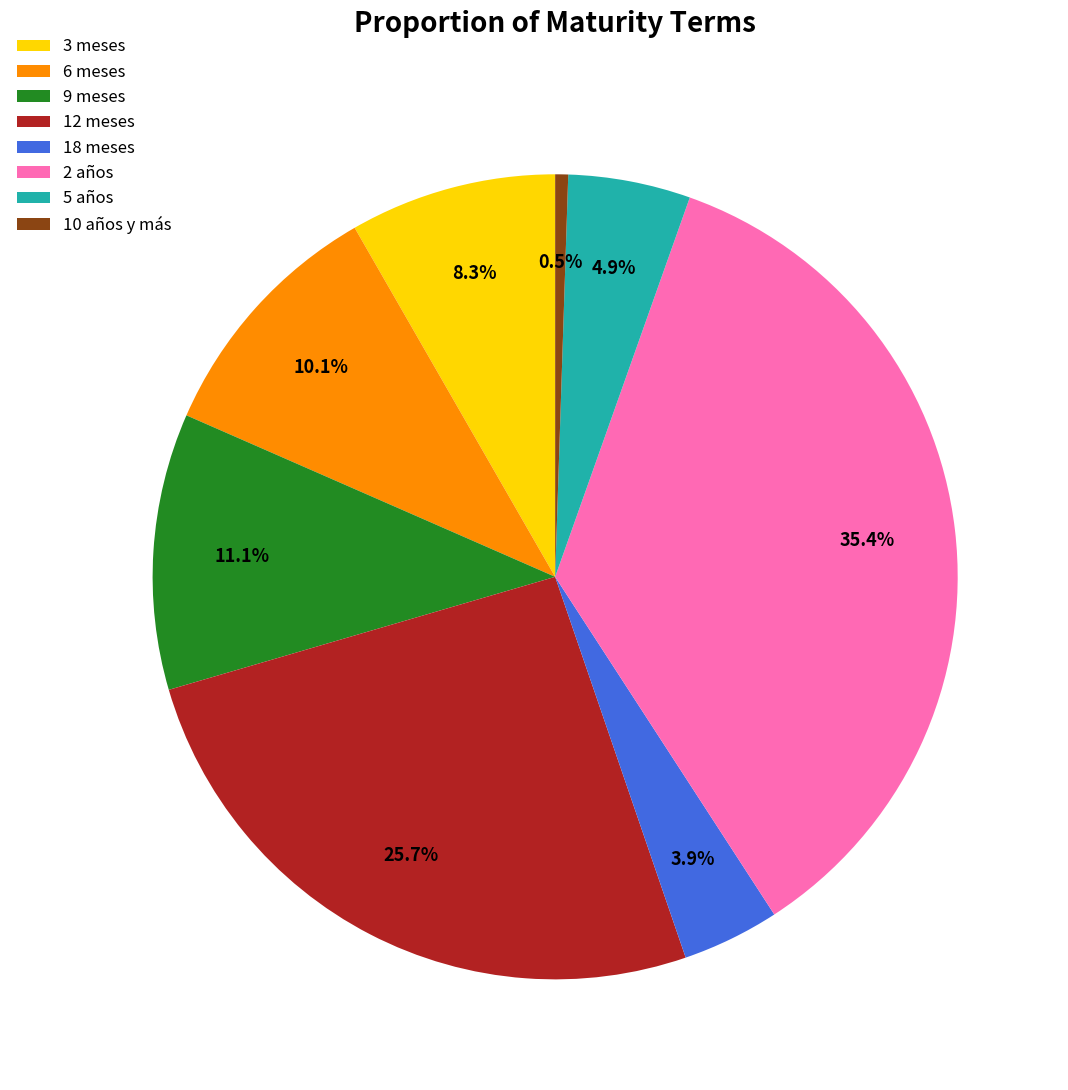

What portion of the pie excludes 10 años y más?

99.5%